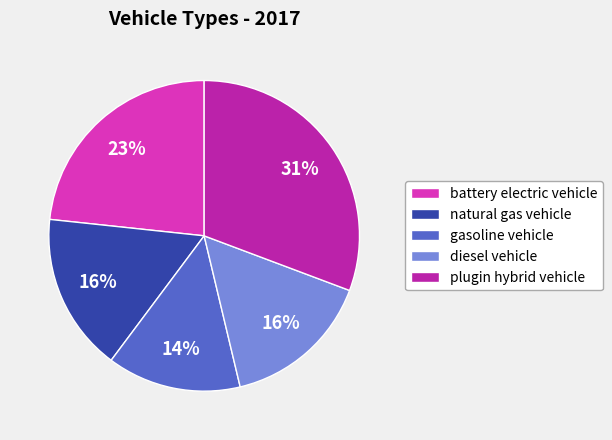

Is there a majority slice in this chart?

No